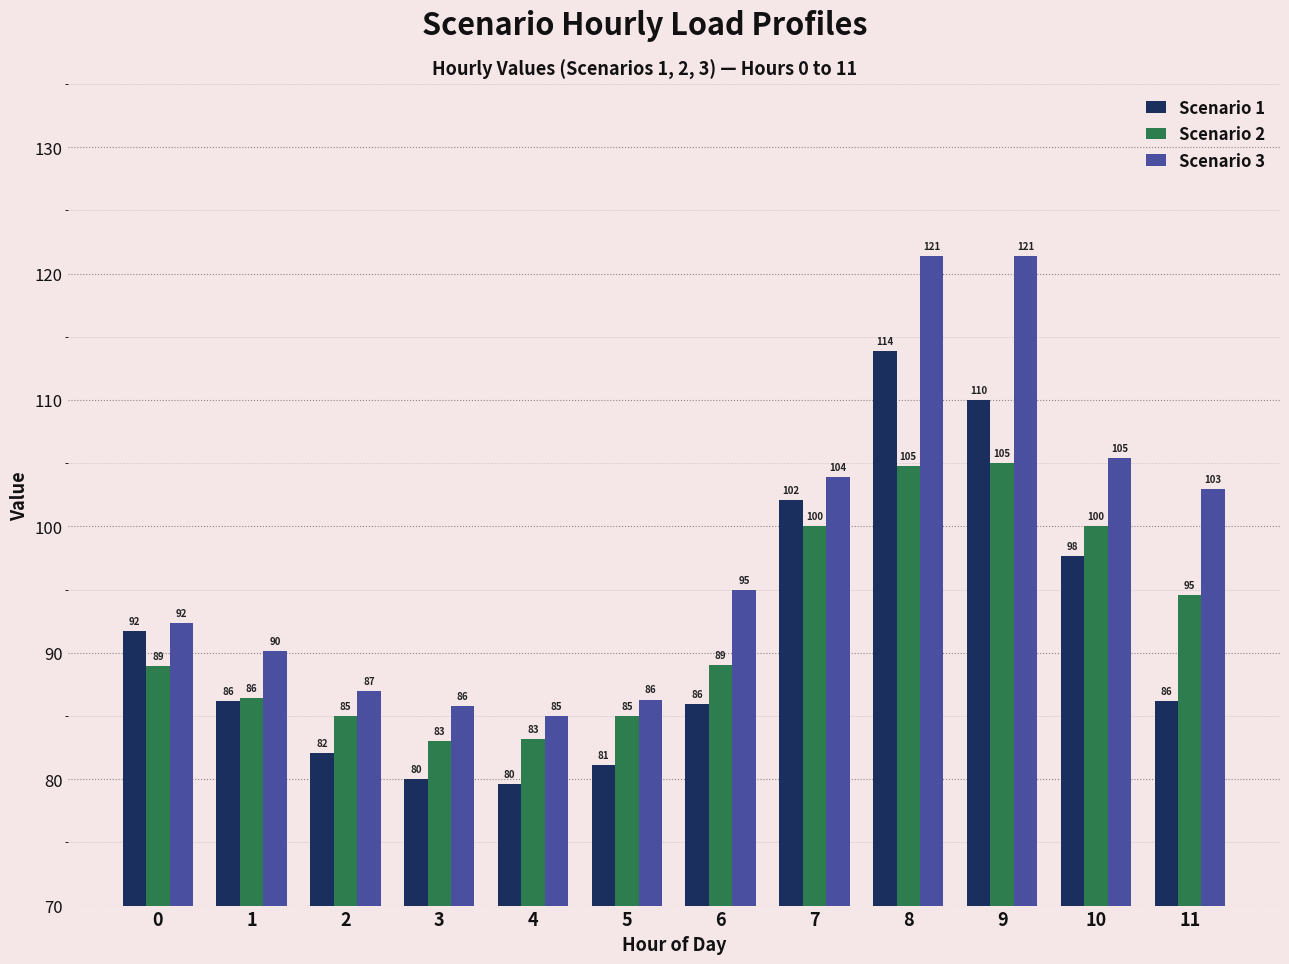

What is the approximate value of Scenario 1 at 2?

82.1